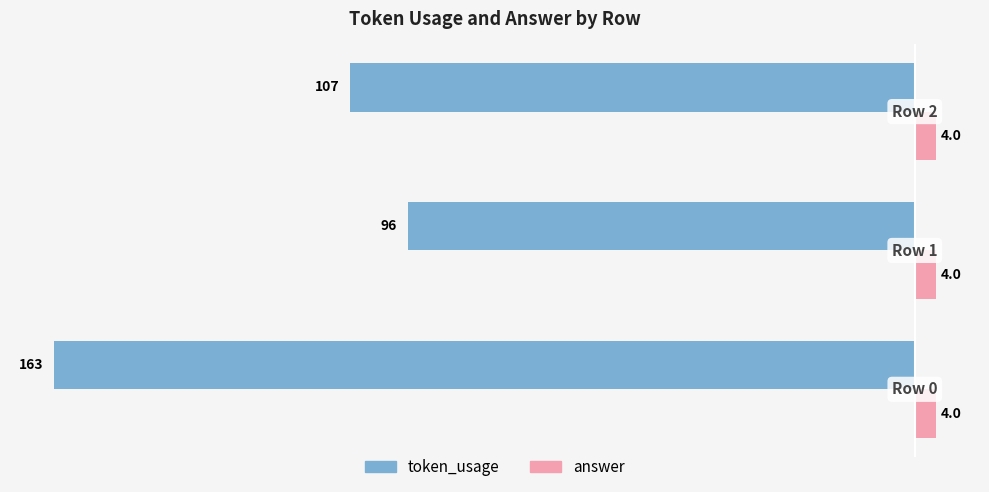

Which series has the largest range (max minus min)?

token_usage